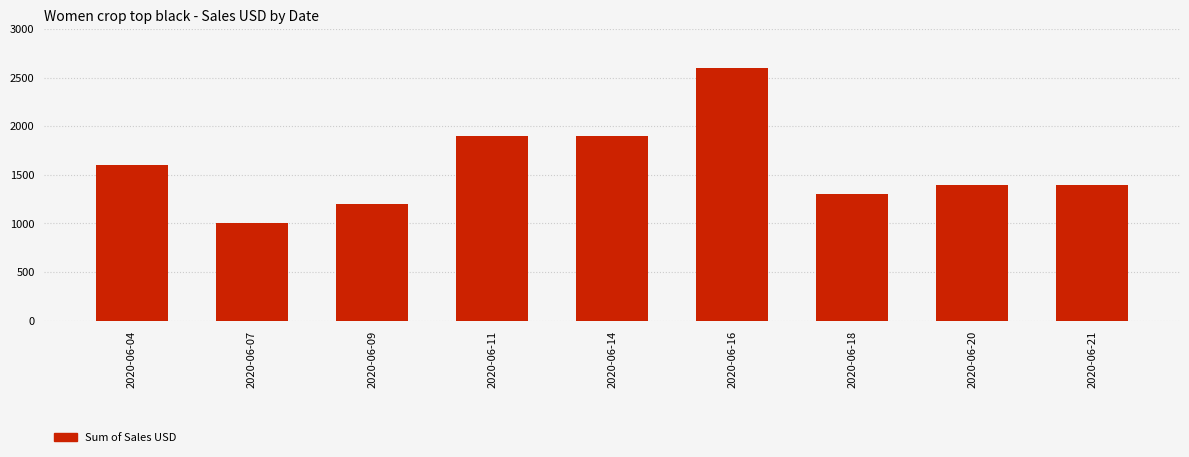

How many bars are there in total?

9